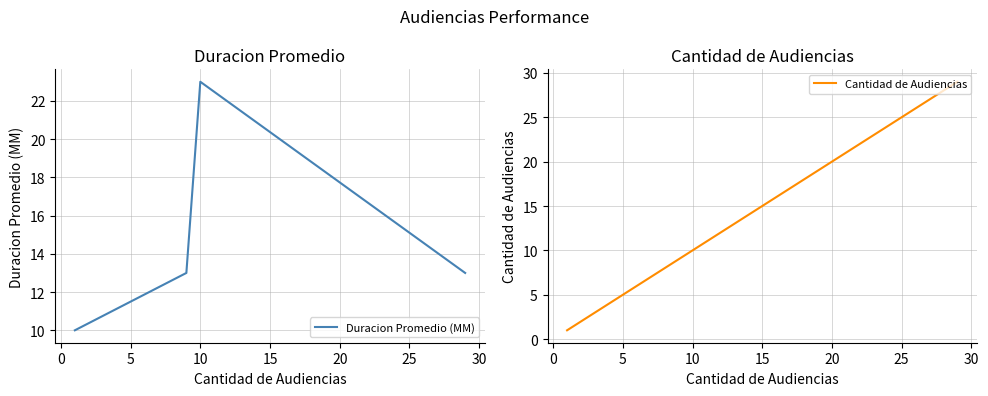

In Duracion Promedio (MM), how many points are higher than both neighbors (excluding endpoints)?

1